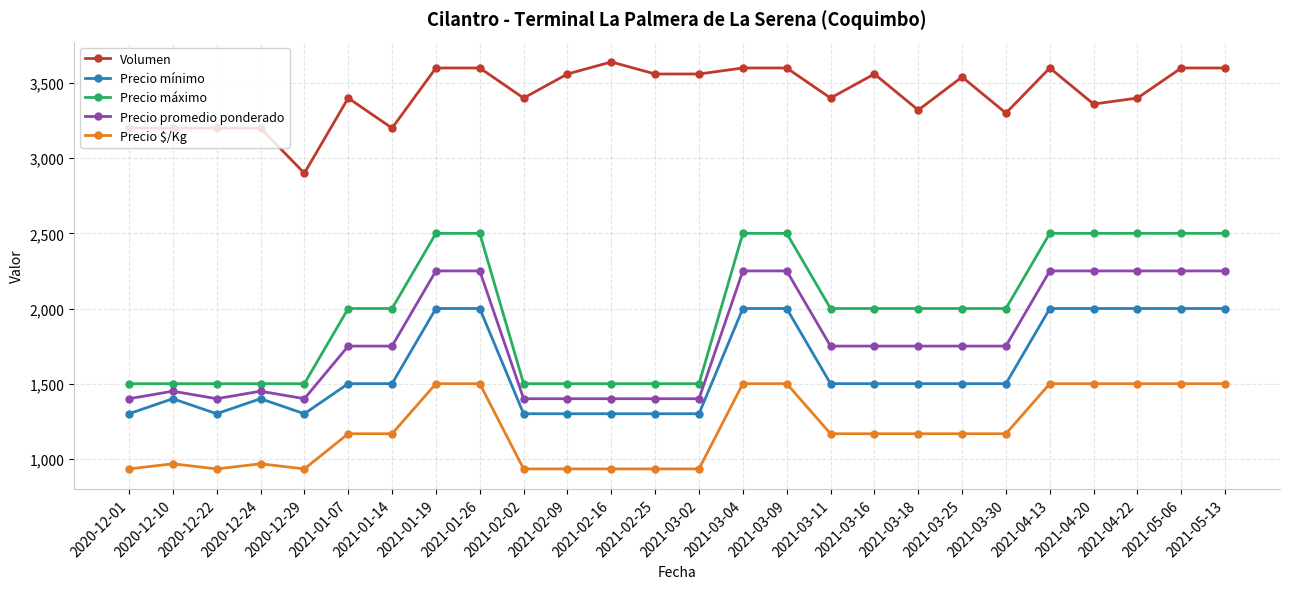

How many lines are shown in the chart?

5